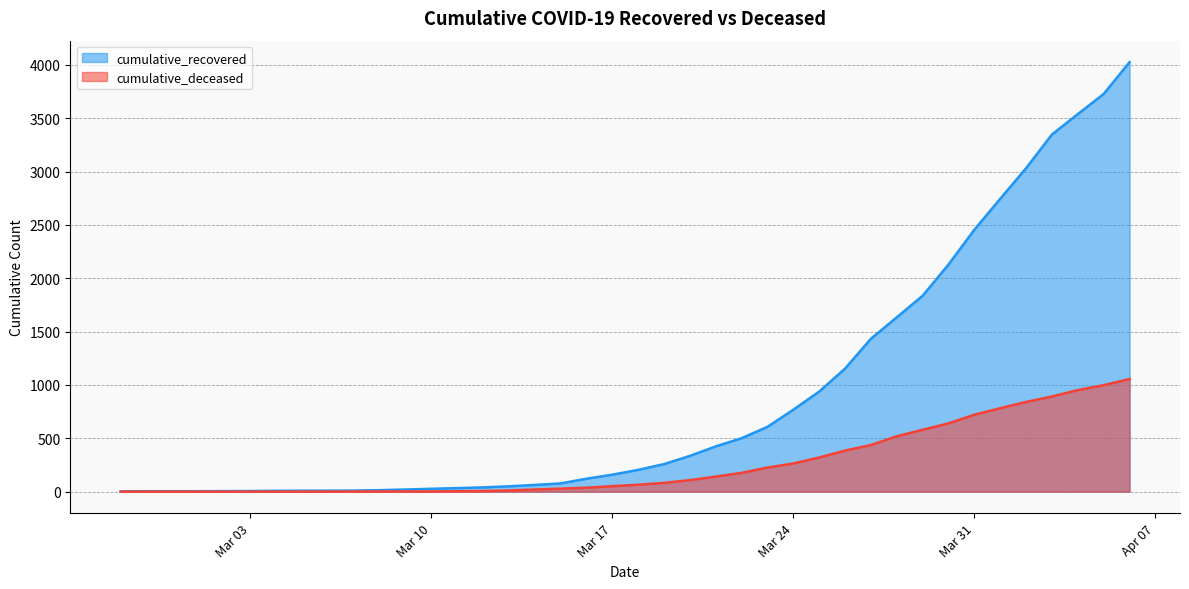

Rank the series at 2020-03-13 from highest to lowest value.

cumulative_recovered, cumulative_deceased